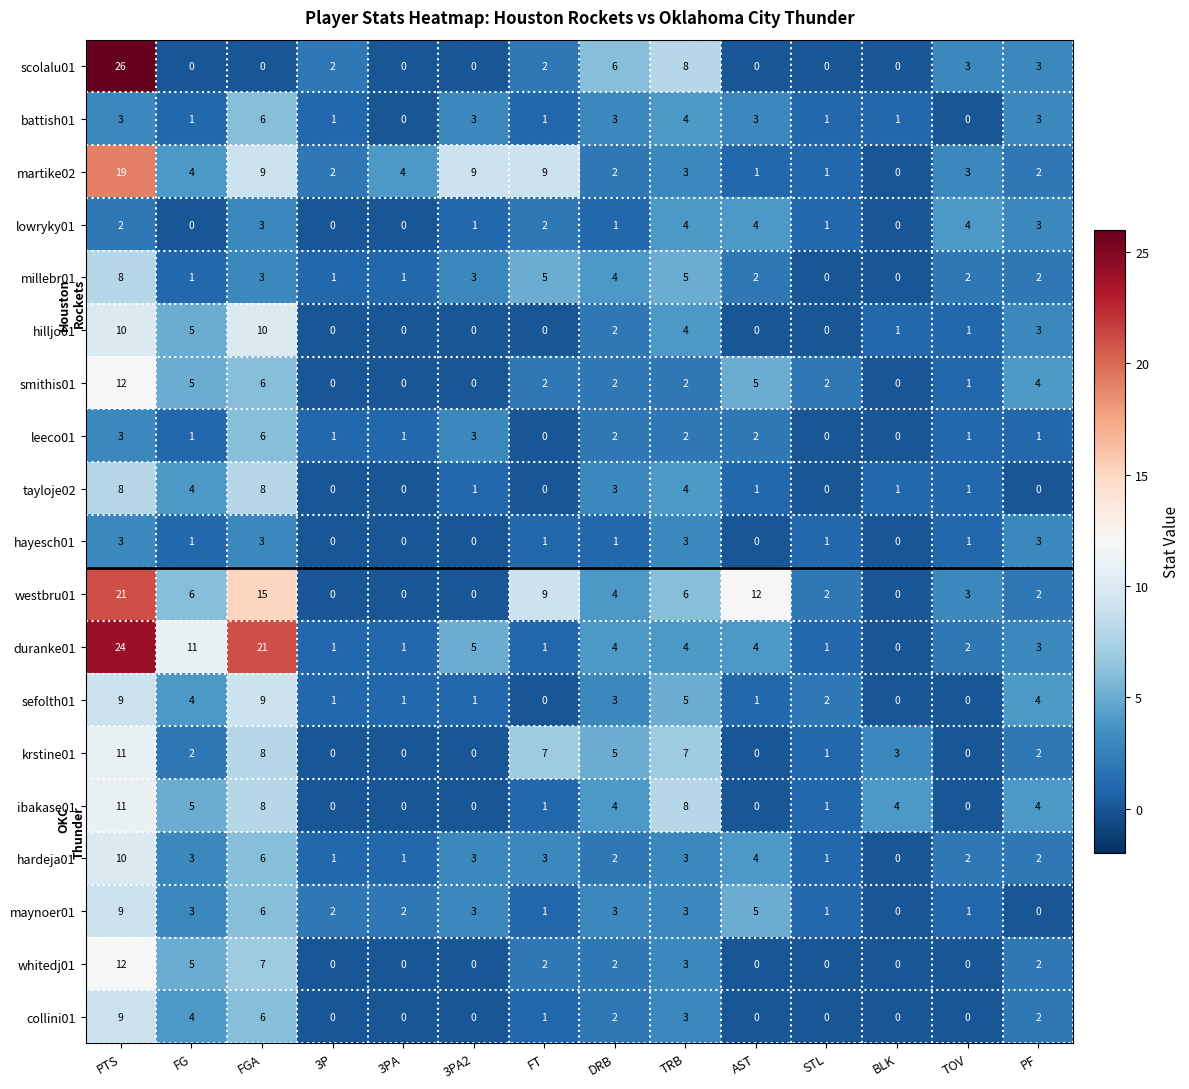

The value of scolalu01 at 3PA2 is 0. True or false?

True